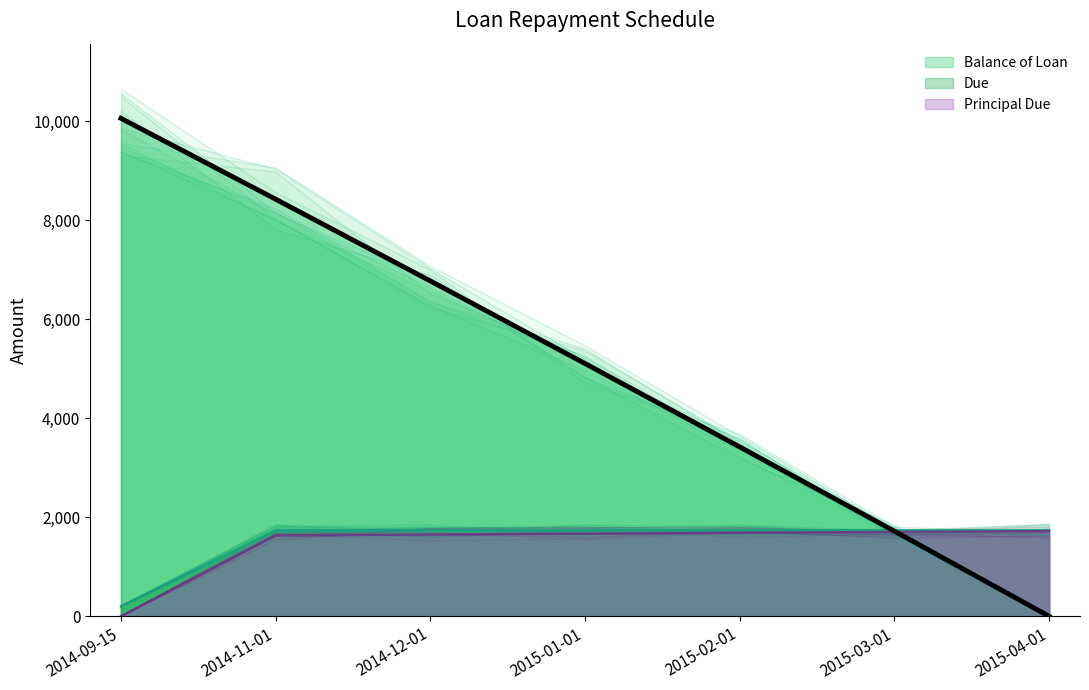

At 2015-04-01, list the series in order from largest to smallest.

Due, Principal Due, Balance of Loan